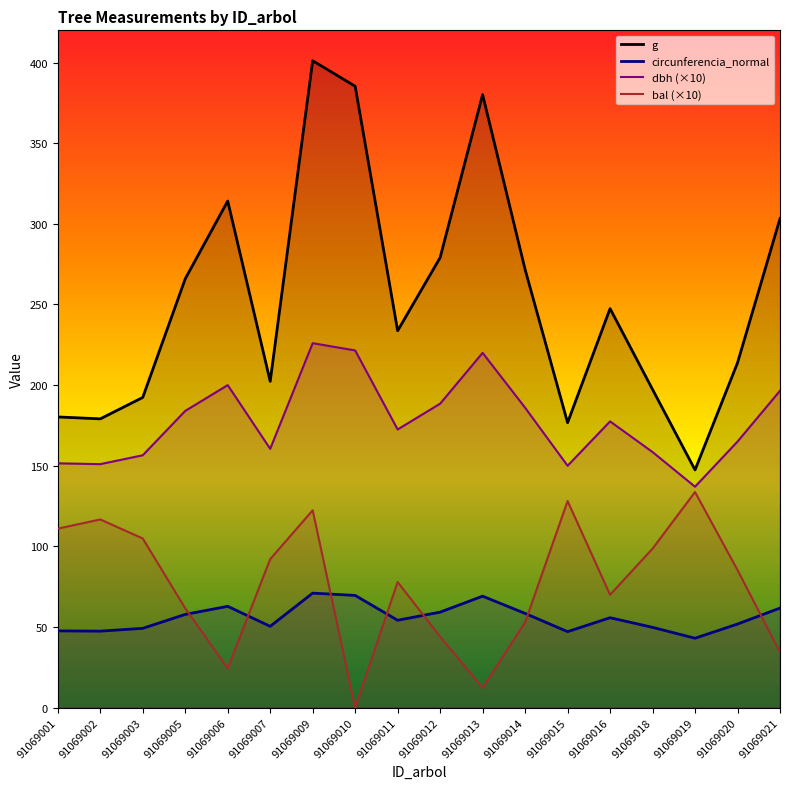

True or false: g and circunferencia_normal cross at least once.

False